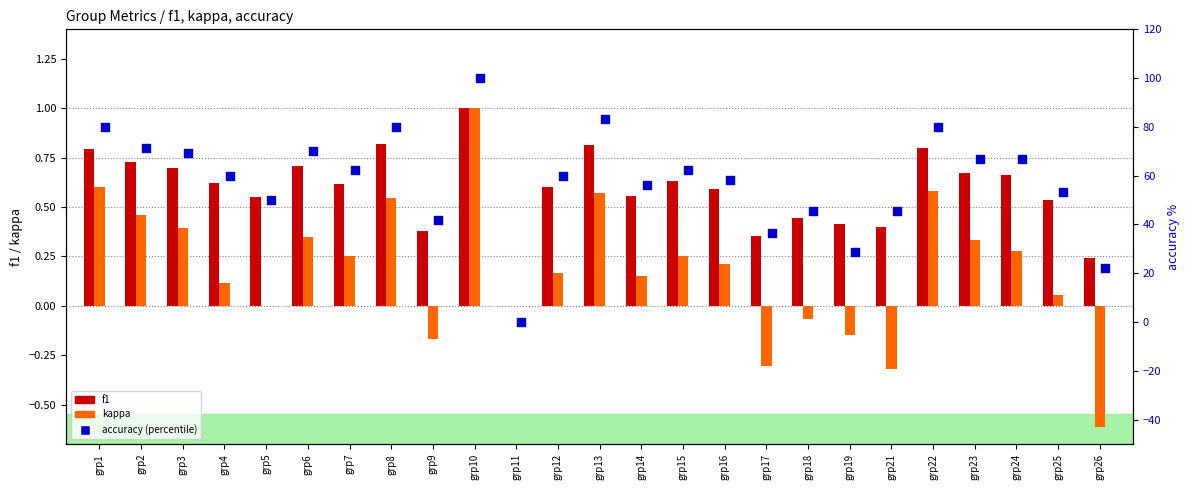

Which series contains the highest Y value?

accuracy (percentile)